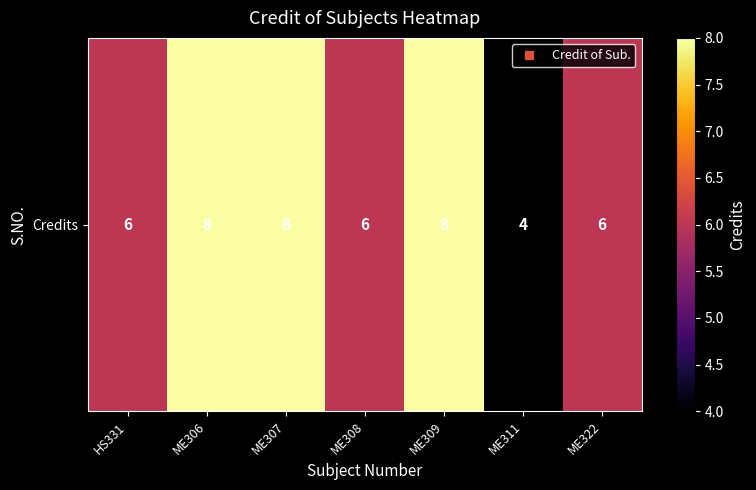

Rank the categories by value from lowest to highest.

ME311, HS331, ME308, ME322, ME306, ME307, ME309